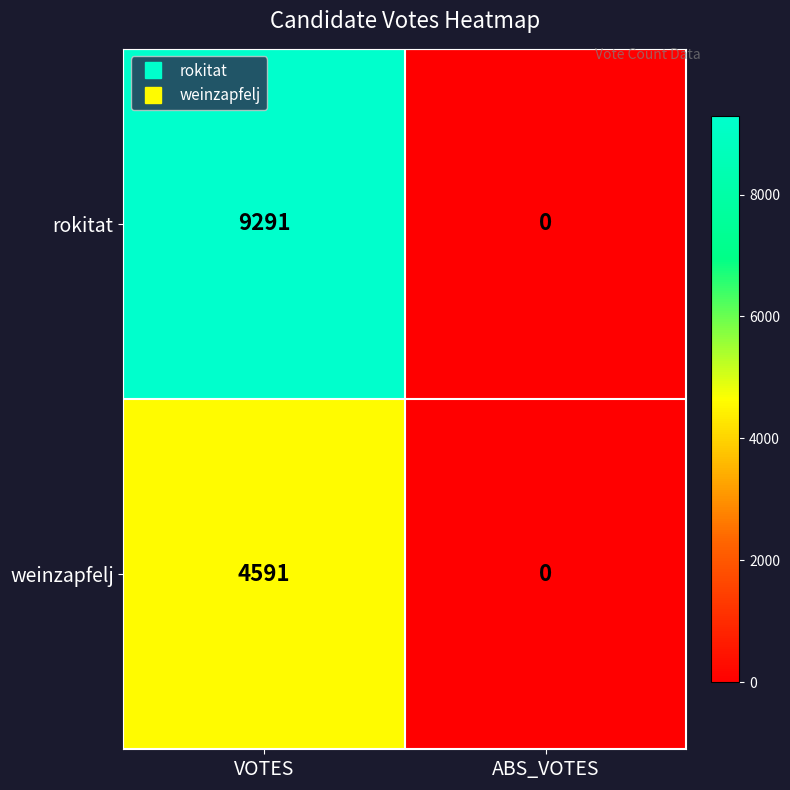

Rank the series by their maximum value, from highest to lowest.

rokitat, weinzapfelj